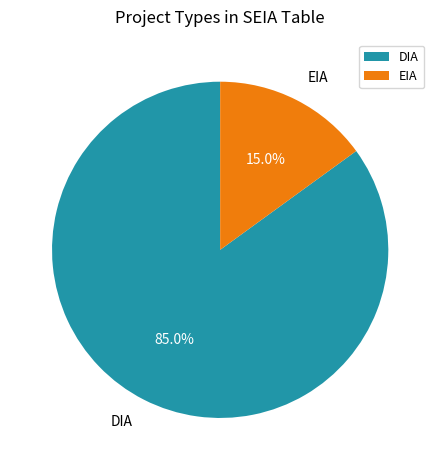

Rank the categories by value from lowest to highest.

EIA, DIA